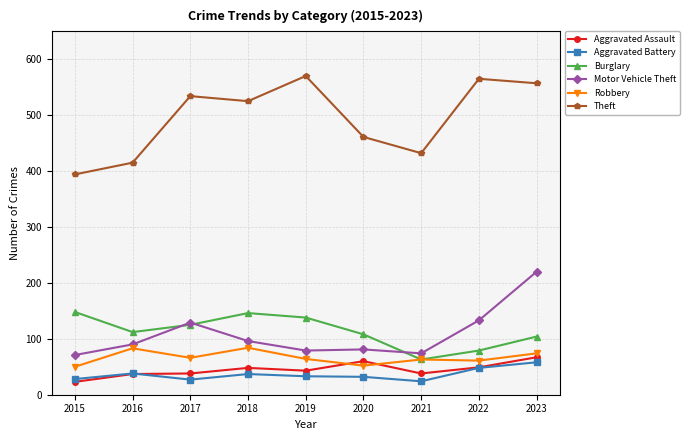

The Theft series shows 984 at 2022. True or false?

False